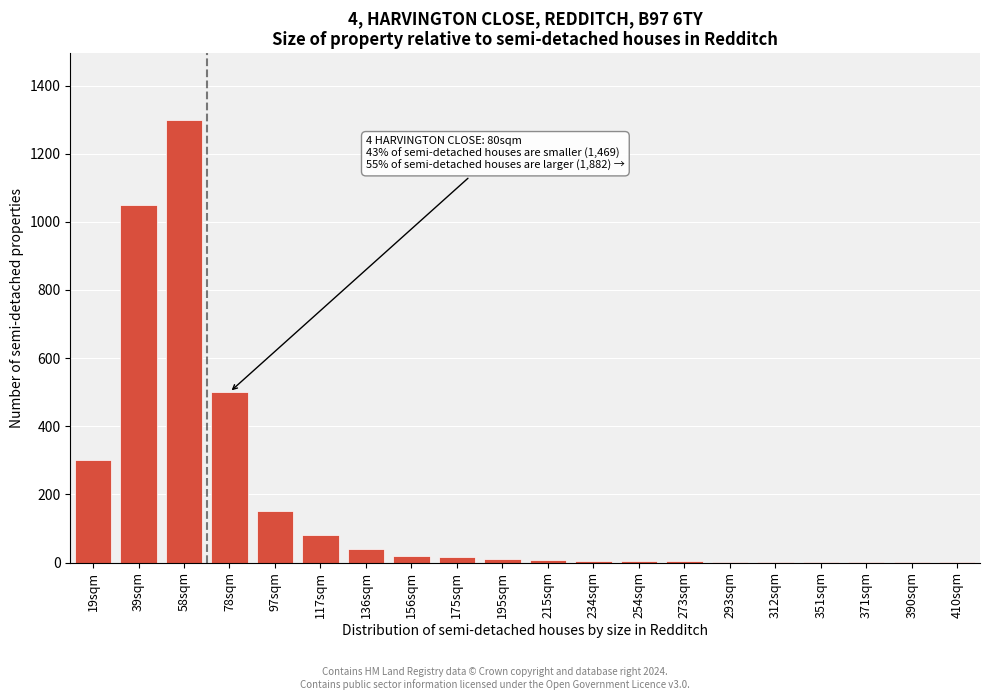

What is the maximum value shown in the chart?

1300